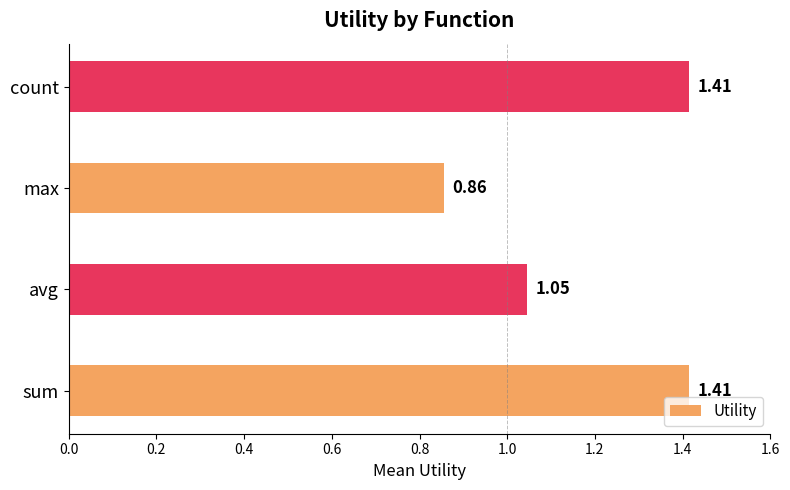

What is the difference between the maximum and second lowest values?

0.4